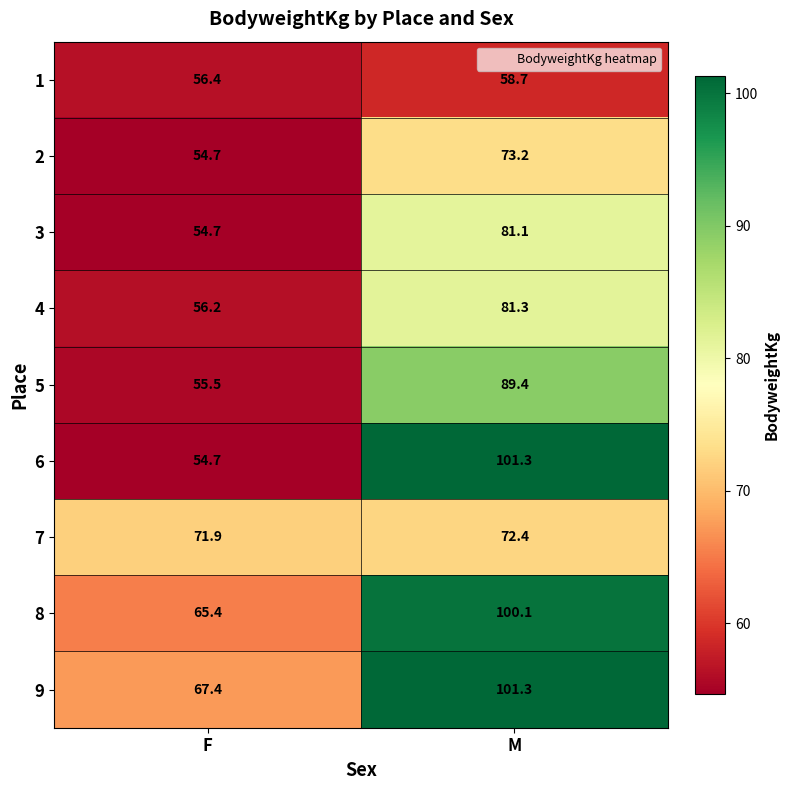

Between F and M, which series saw the biggest shift?

6